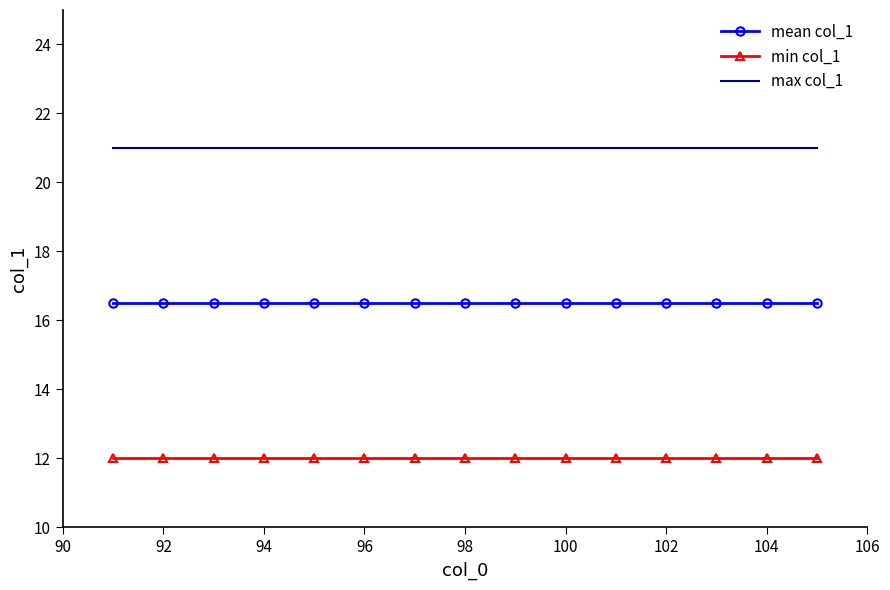

True or false: min col_1 and max col_1 cross at least once.

False